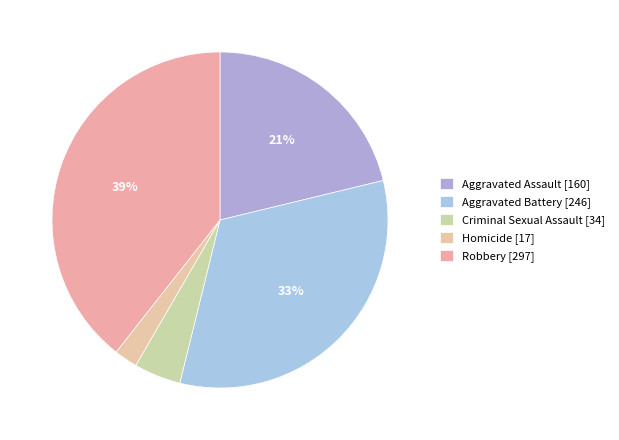

What is the ratio of the value at Aggravated Battery to the value at Homicide?

14.5